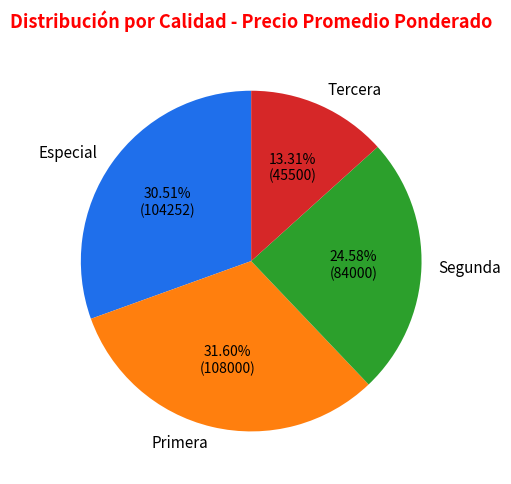

What is the largest slice in the pie chart?

Primera